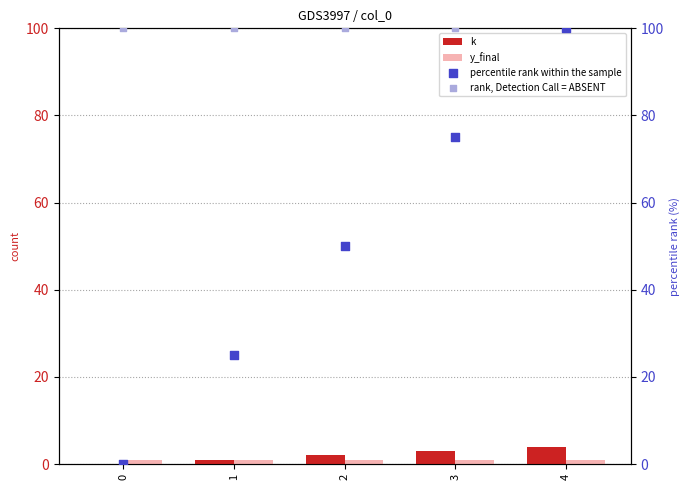

Is the value of k at 3 greater than the value of y_final at 3?

Yes